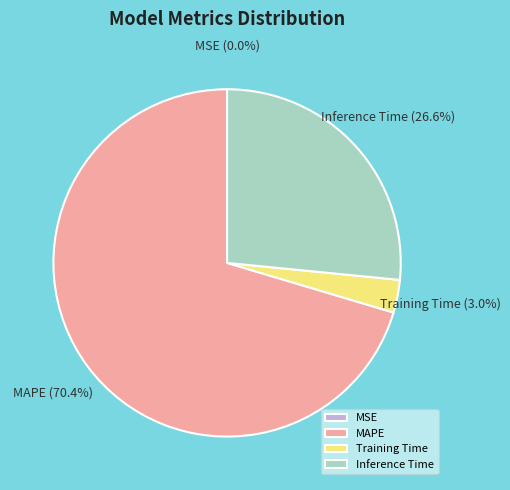

What is the largest slice in the pie chart?

MAPE